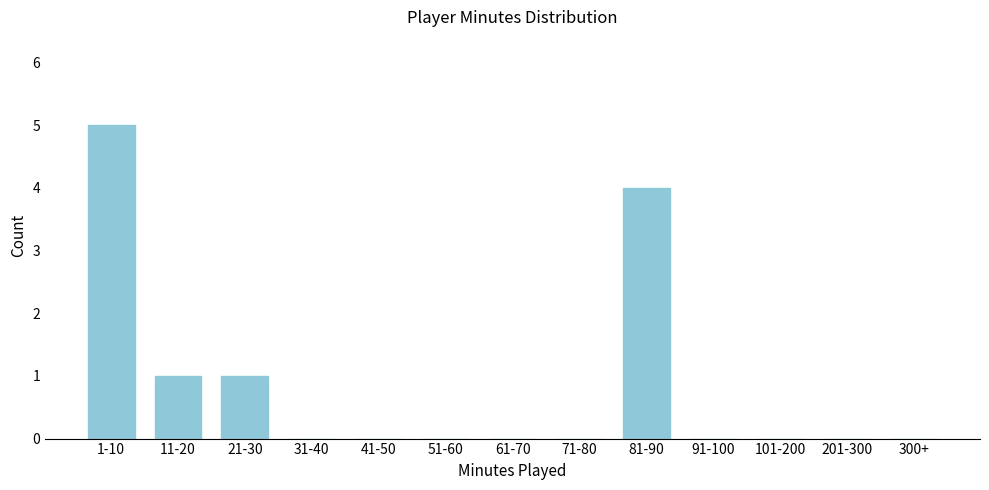

Reading left to right, transcribe all the data shown in this chart.

1-10=5	11-20=1	21-30=1	31-40=0	41-50=0	51-60=0	61-70=0	71-80=0	81-90=4	91-100=0	101-200=0	201-300=0	300+=0